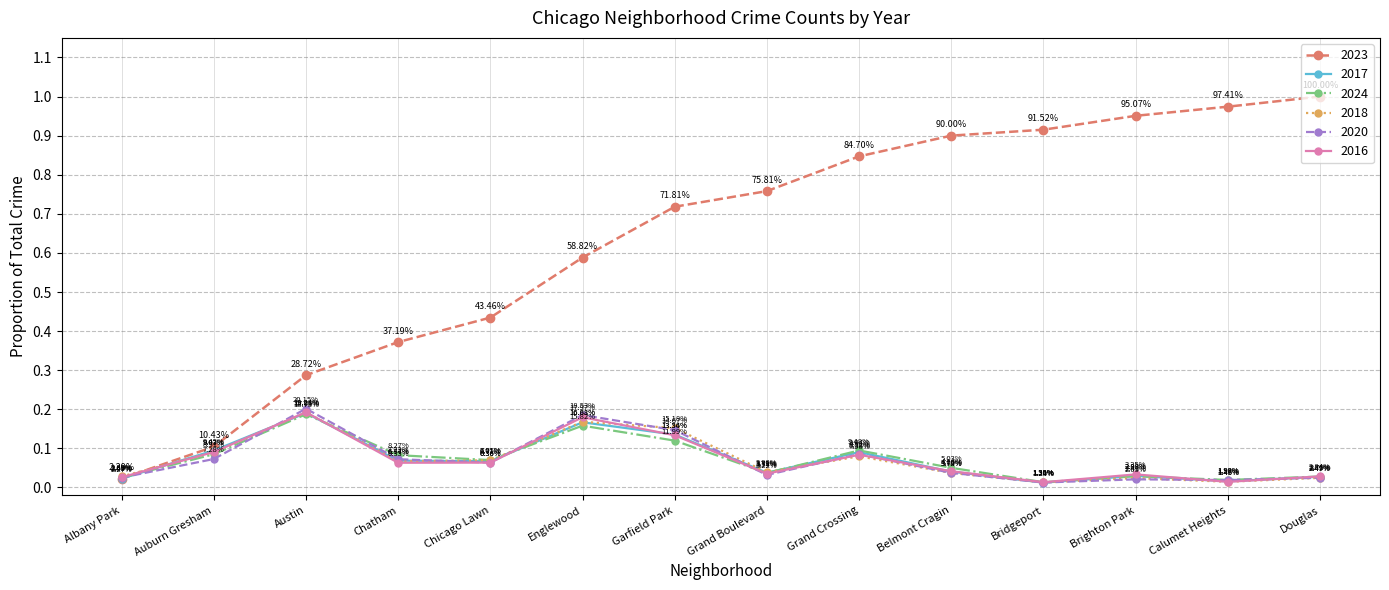

At which category does the chart reach its peak across all series?

Douglas